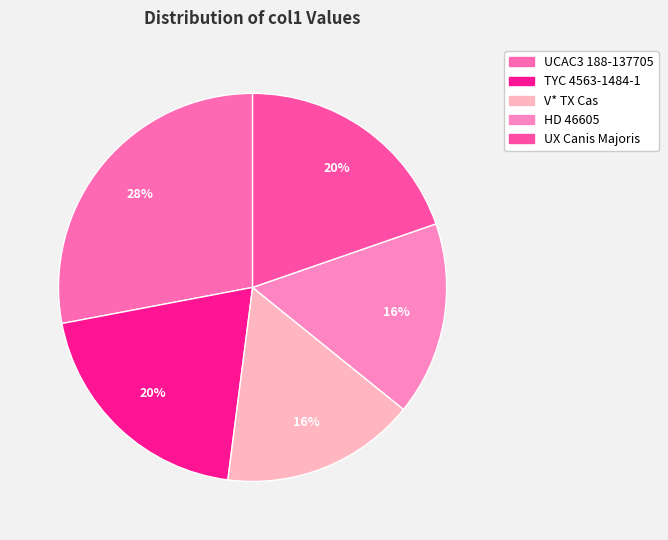

Is there any slice that represents more than half of the pie?

No